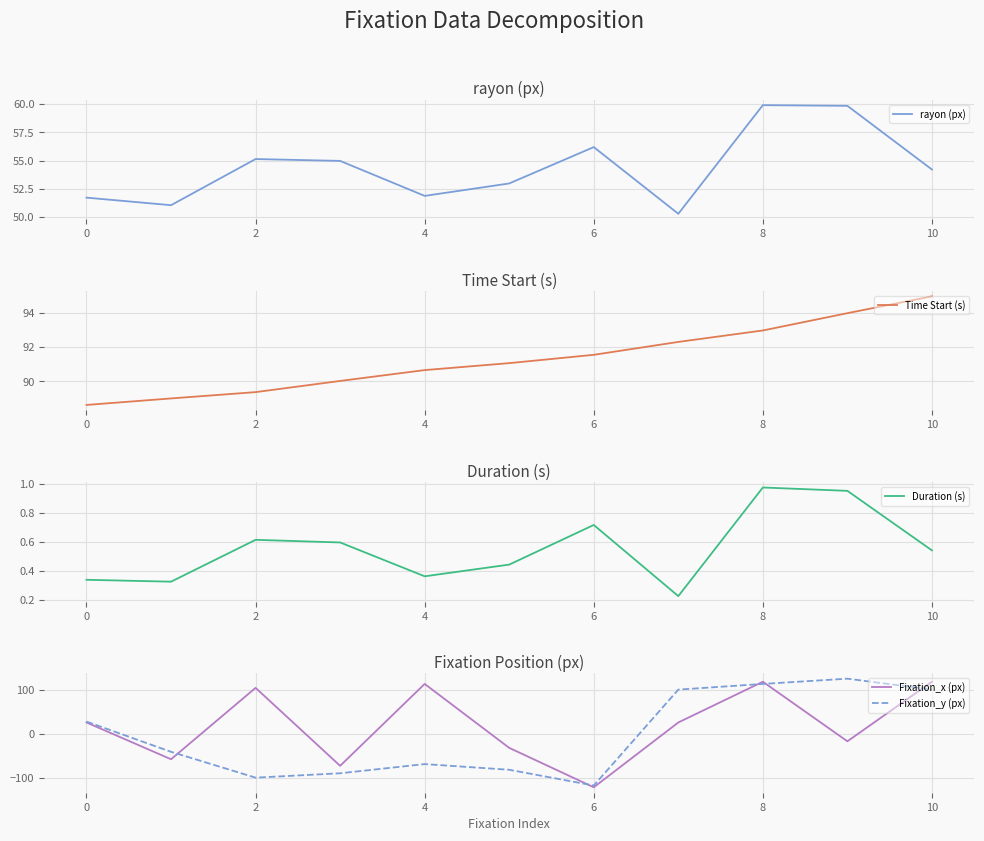

What is the minimum value for Fixation_x (px)?

-122